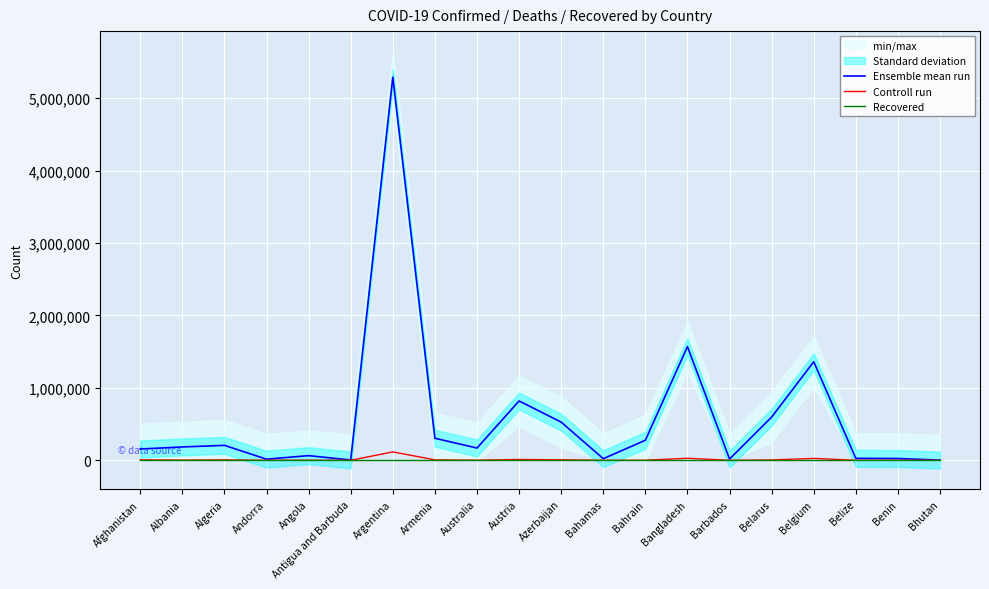

What is the sum of the Controll run values at Bahrain and Belize?

1884